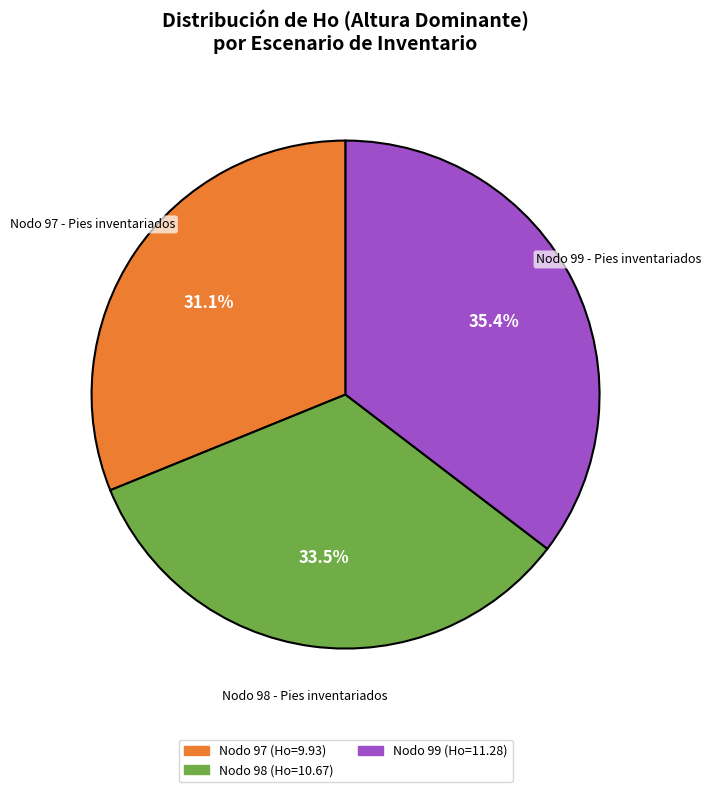

Does any single category account for the majority?

No